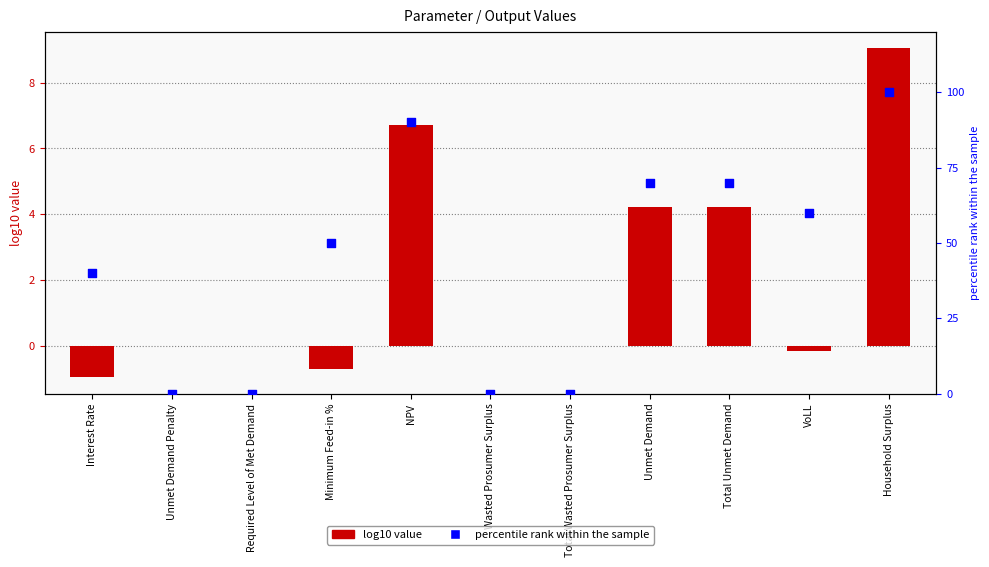

At how many categories does at least one series exceed 50?

5